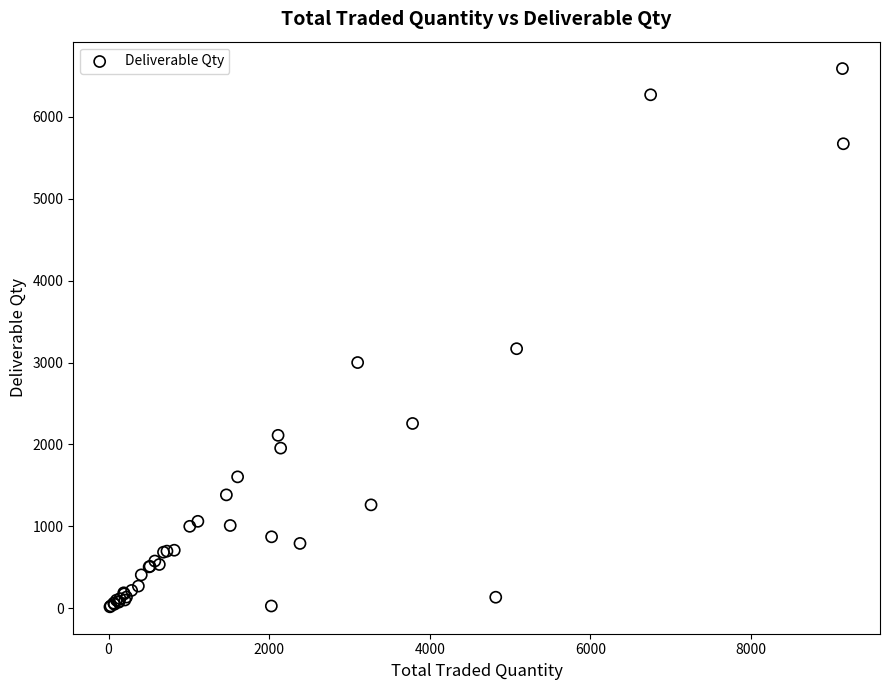

What Y value in the scatter plot is closest to 3303?

3169